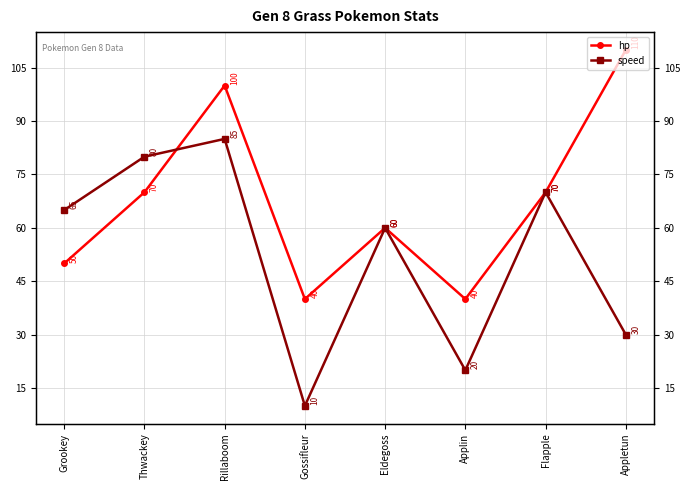

What is the total value across all series at Rillaboom?

185